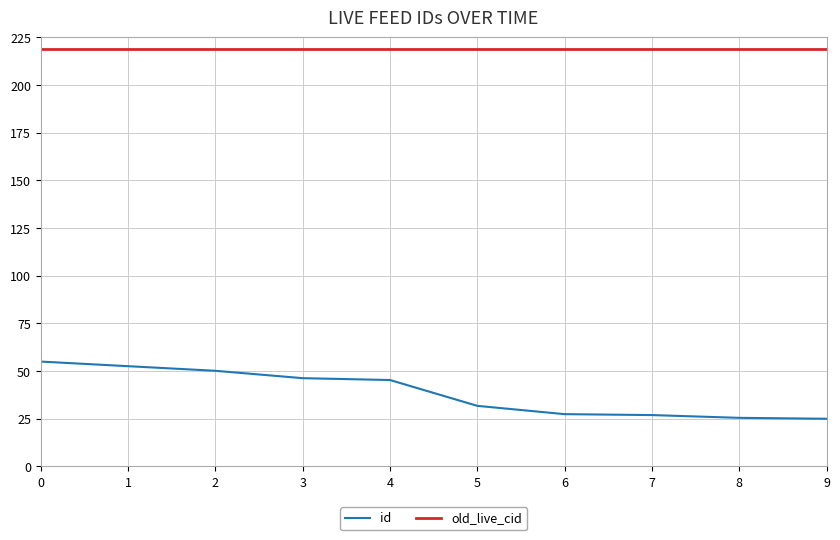

Rank the series by their average value, from lowest to highest.

id, old_live_cid